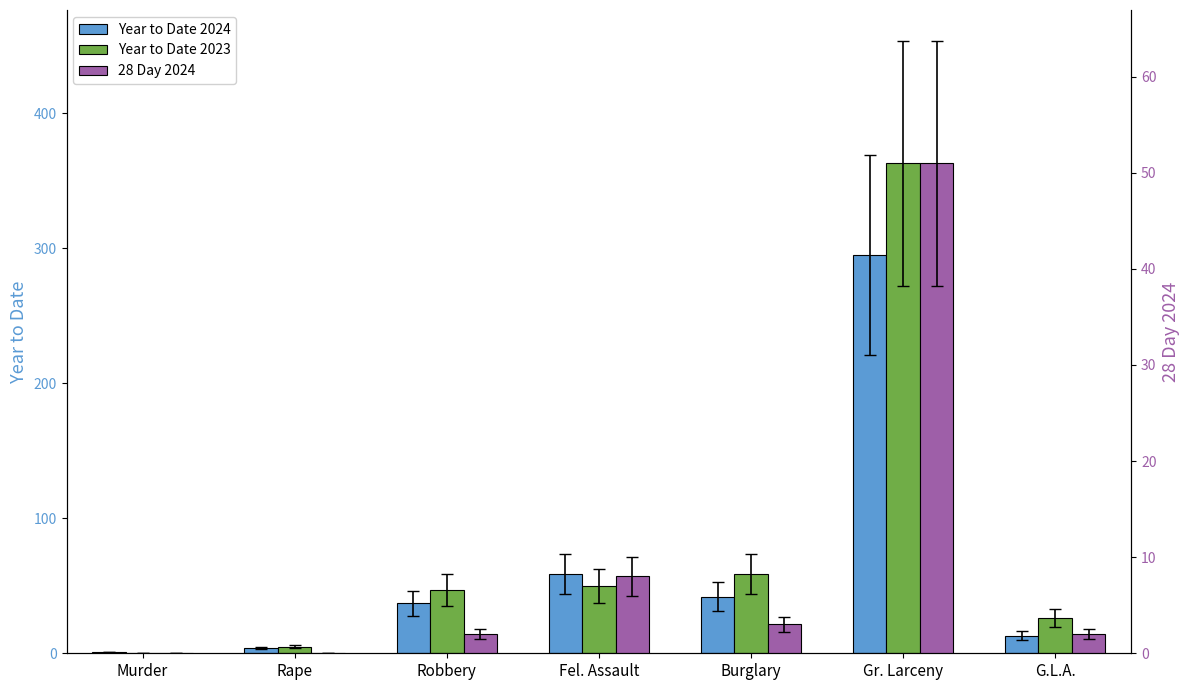

At which category is the sum across all series the highest?

Gr. Larceny